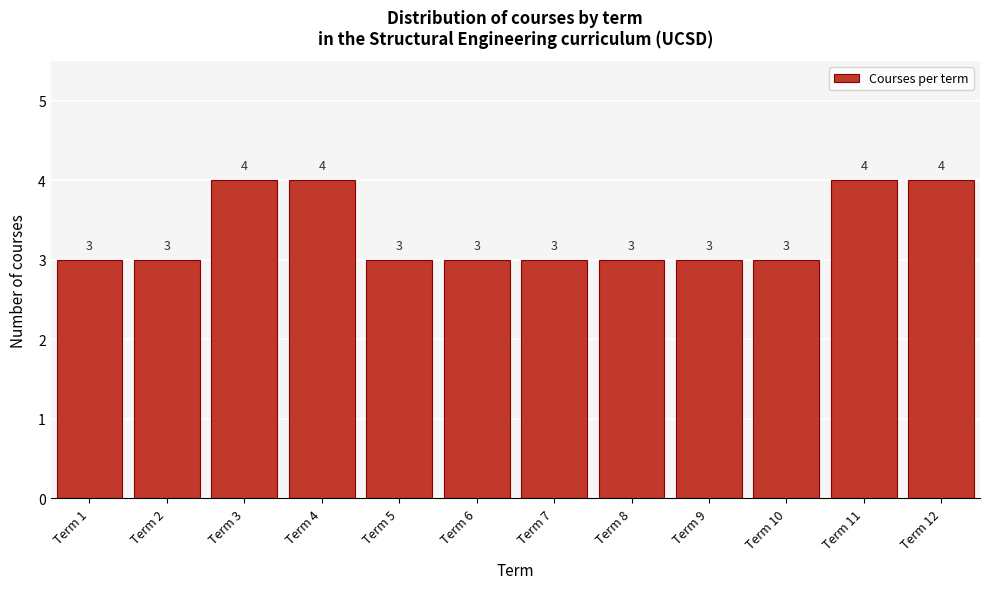

Reading left to right, transcribe all the data shown in this chart.

Term 1=3	Term 2=3	Term 3=4	Term 4=4	Term 5=3	Term 6=3	Term 7=3	Term 8=3	Term 9=3	Term 10=3	Term 11=4	Term 12=4